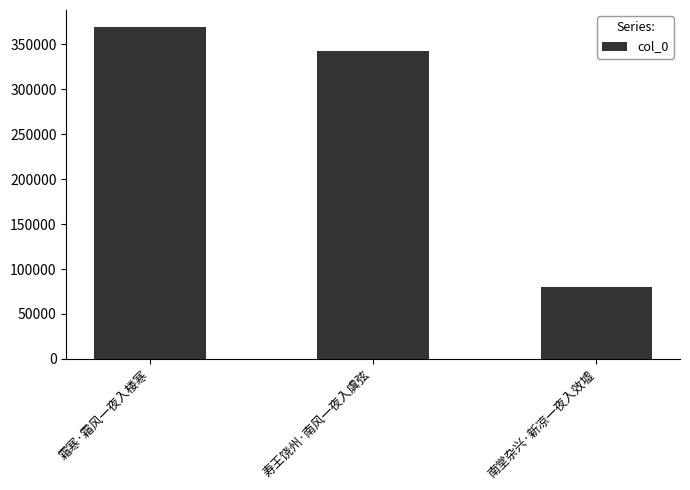

Is it true that the value at 寿王饶州·南风一夜入虞弦 is 585498?

False